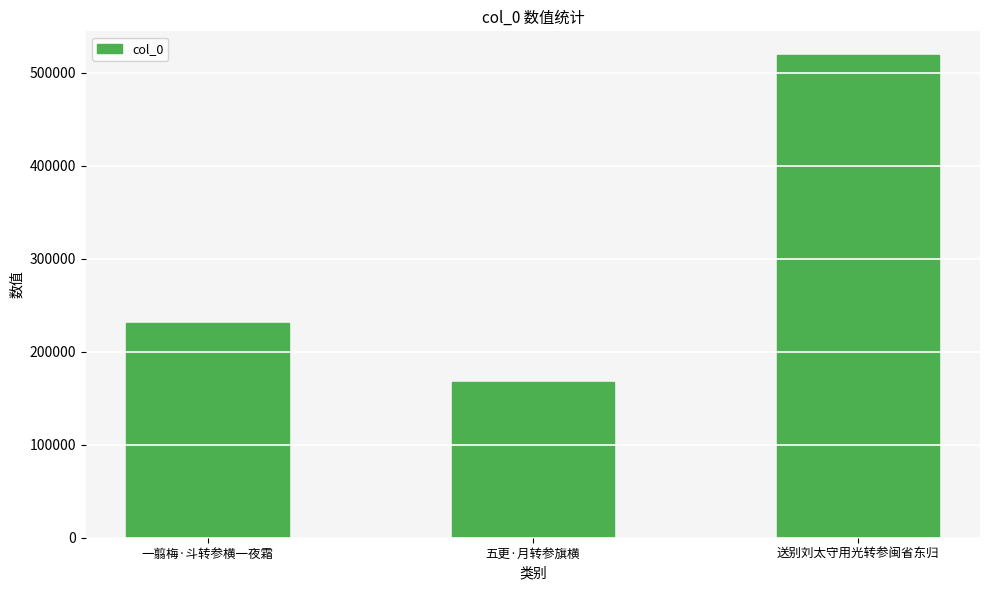

True or false: the data shows 230444 at 一翦梅·斗转参横一夜霜.

True